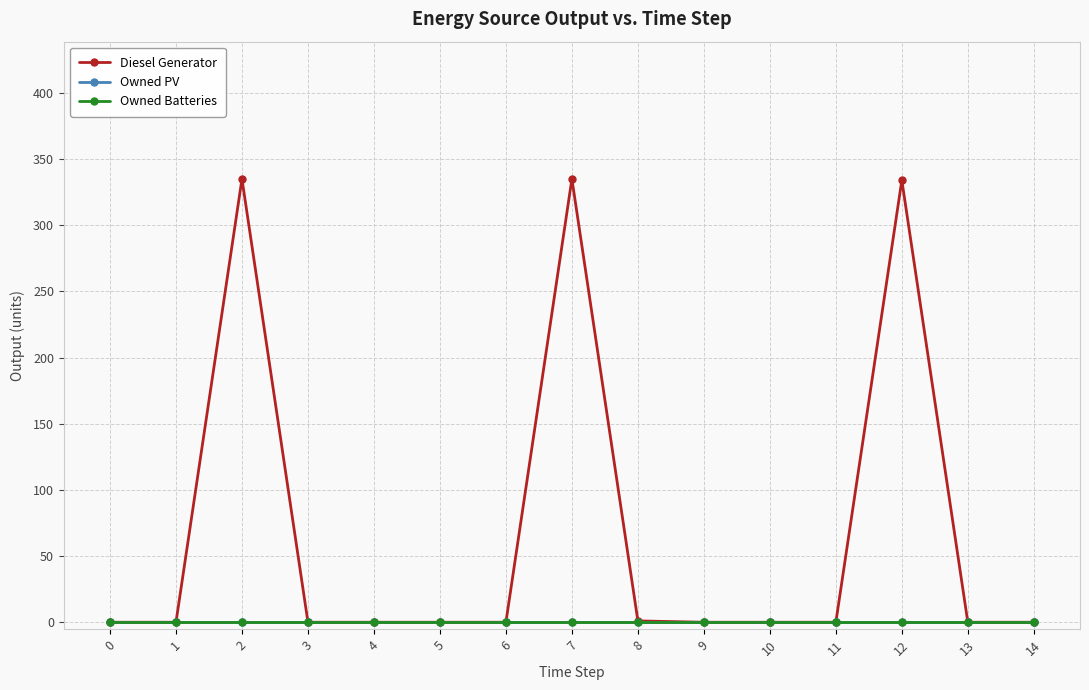

Which series has the largest total across all categories?

Diesel Generator